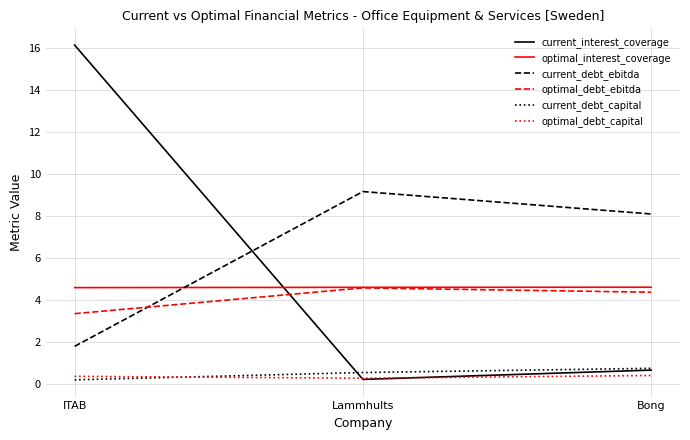

What is the spread (max minus min) of values at Lammhults?

9.0